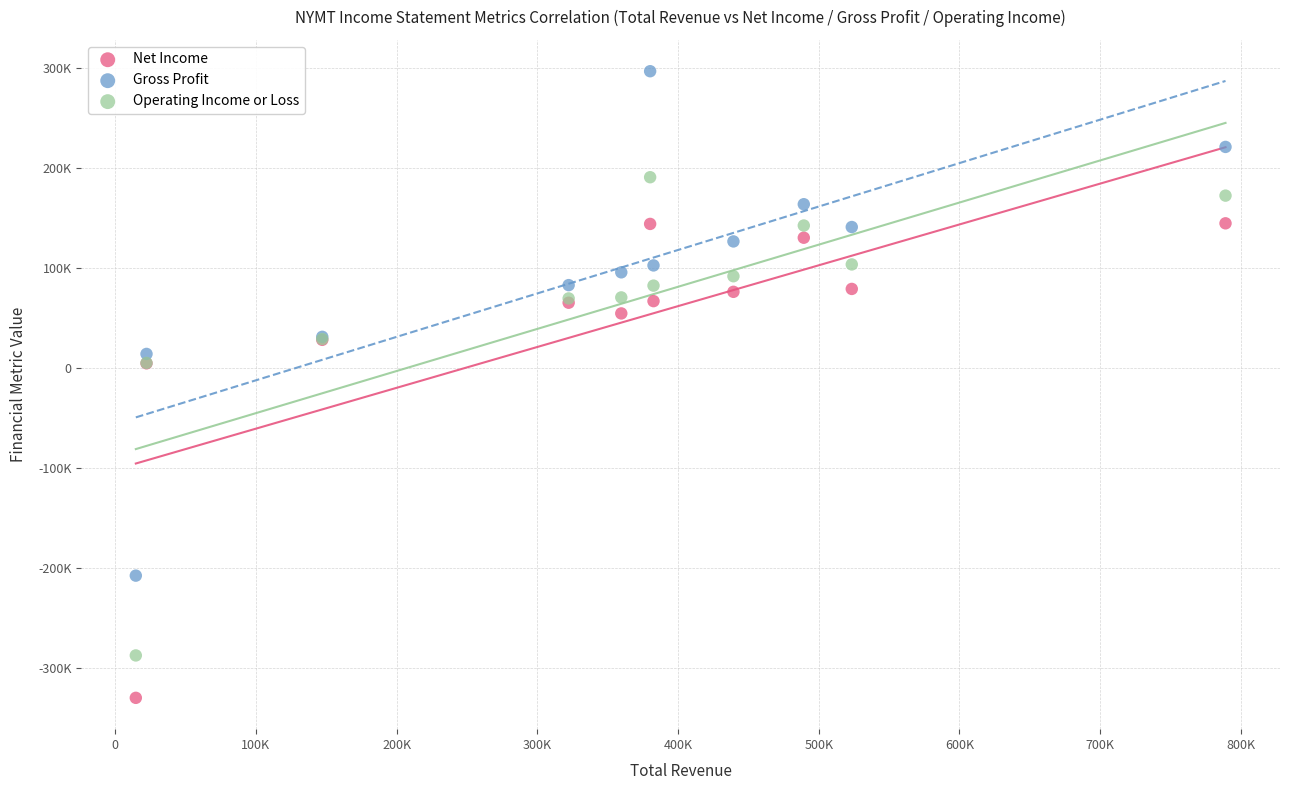

What are all the series names shown in the legend?

Net Income, Gross Profit, Operating Income or Loss